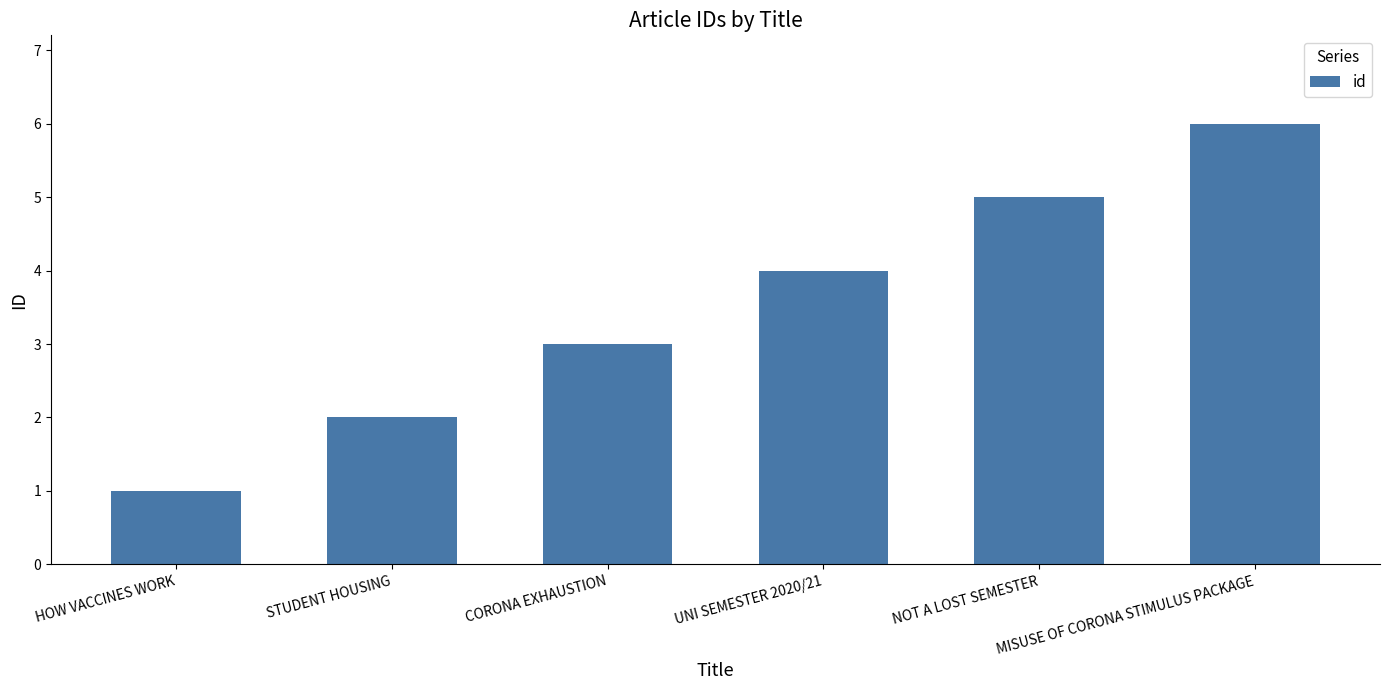

Count the number of data series in this chart.

1